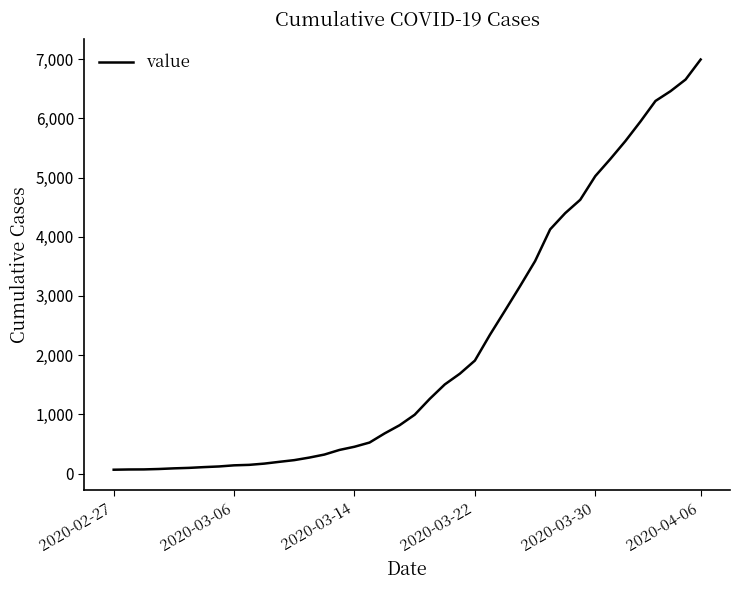

What is the difference between the second highest and second lowest values?

6589